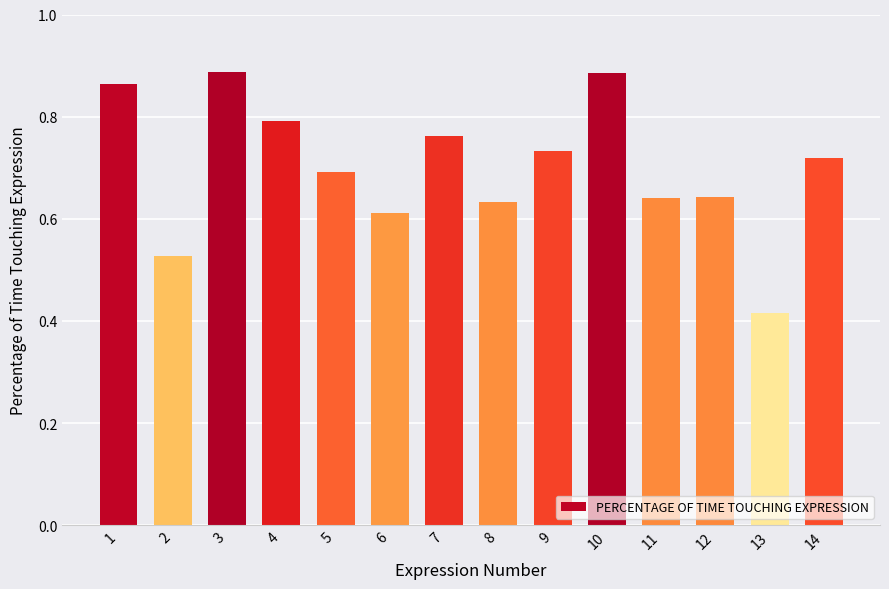

Is it true that the value at 14 is 0.3?

False